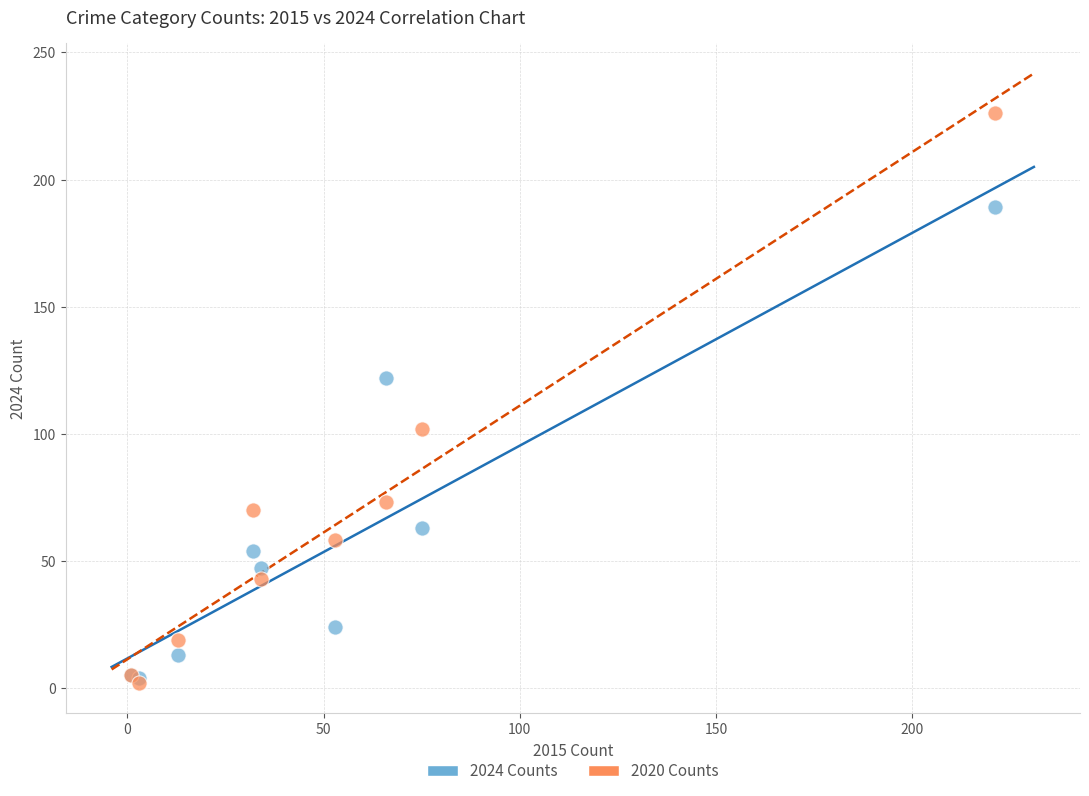

In the 2024 Counts series, what Y value is closest to 96?

122